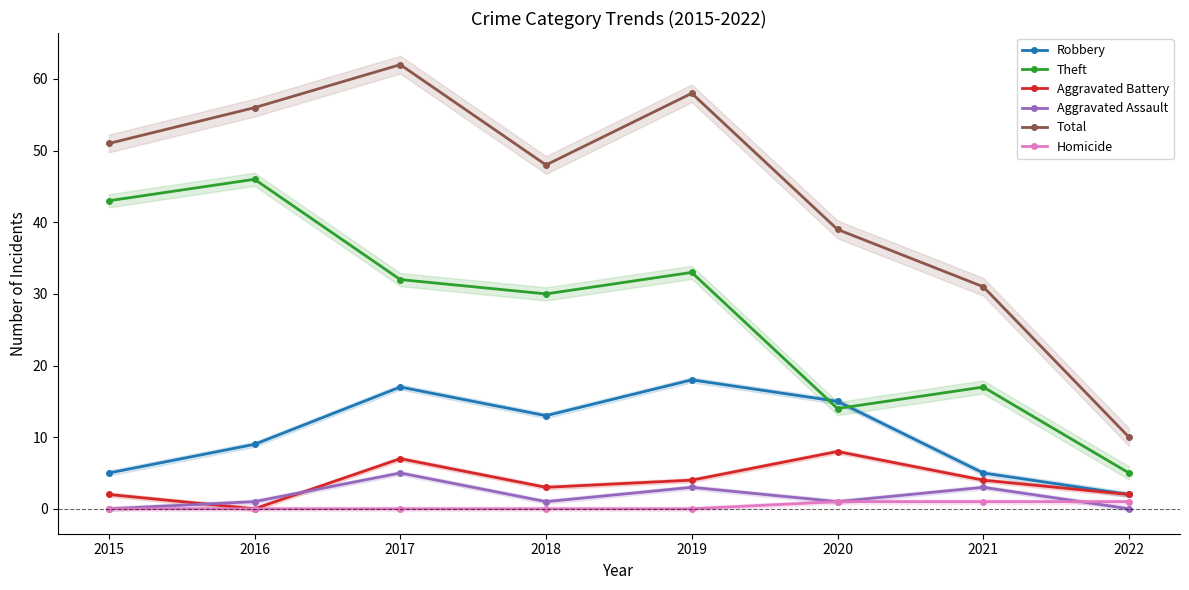

What are all the series names shown in the legend?

Robbery, Theft, Aggravated Battery, Aggravated Assault, Total, Homicide